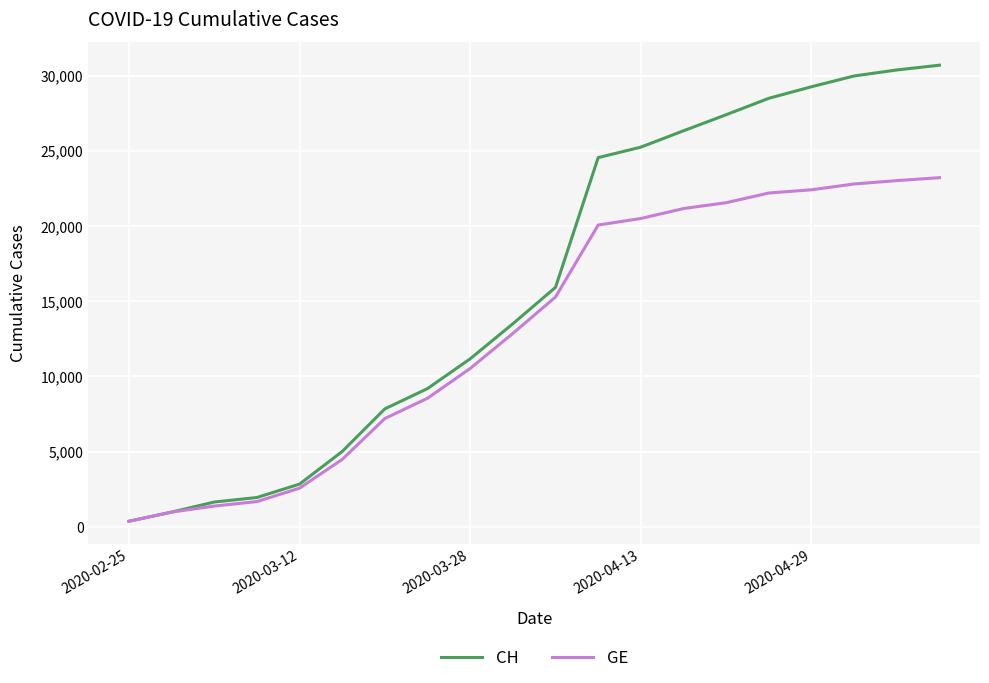

Which series has the largest total across all categories?

CH